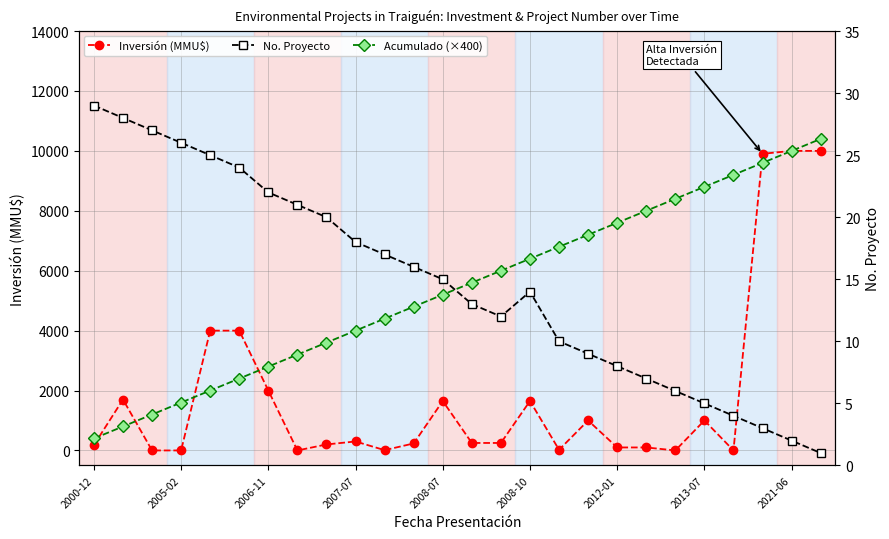

How many distinct data groups are displayed?

3